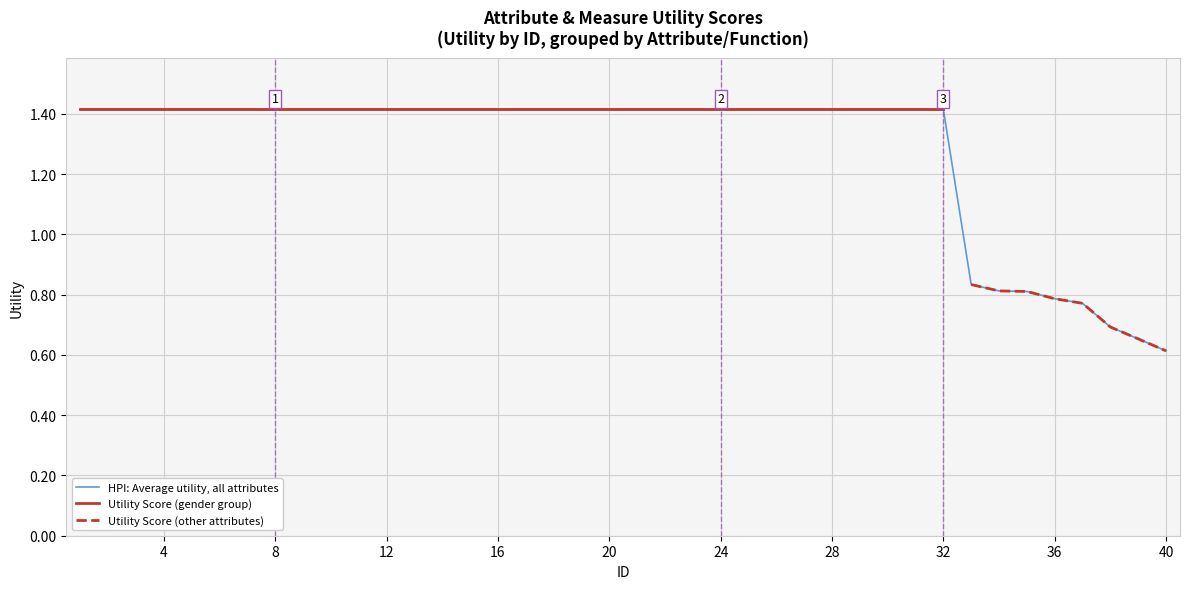

Count the number of values greater than 1.

32